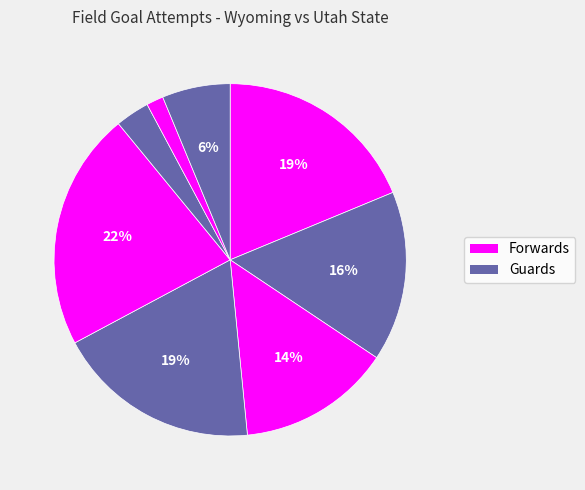

Count the number of slices in the pie.

8